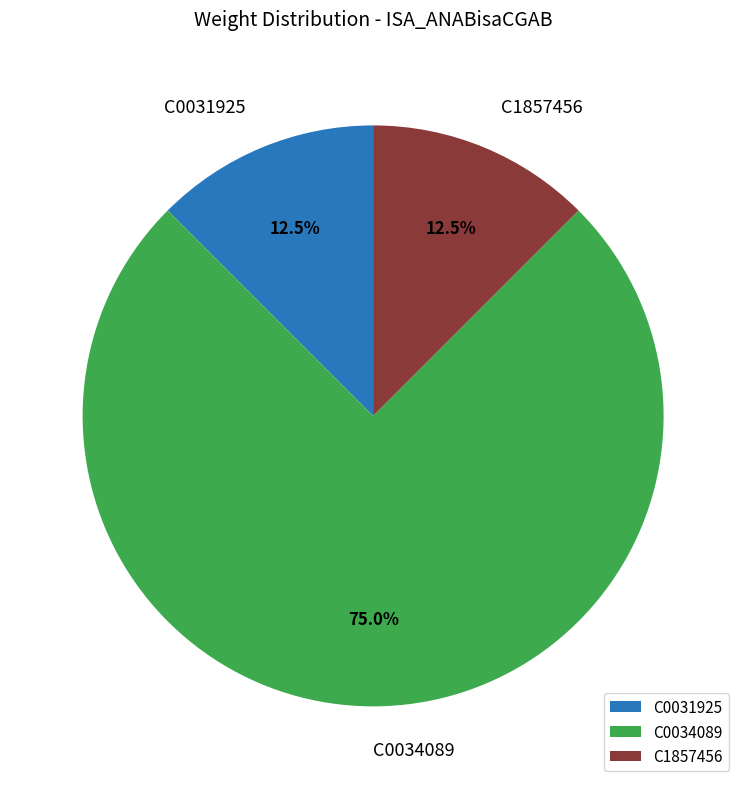

The C0031925 slice represents 7% of the pie. True or false?

False